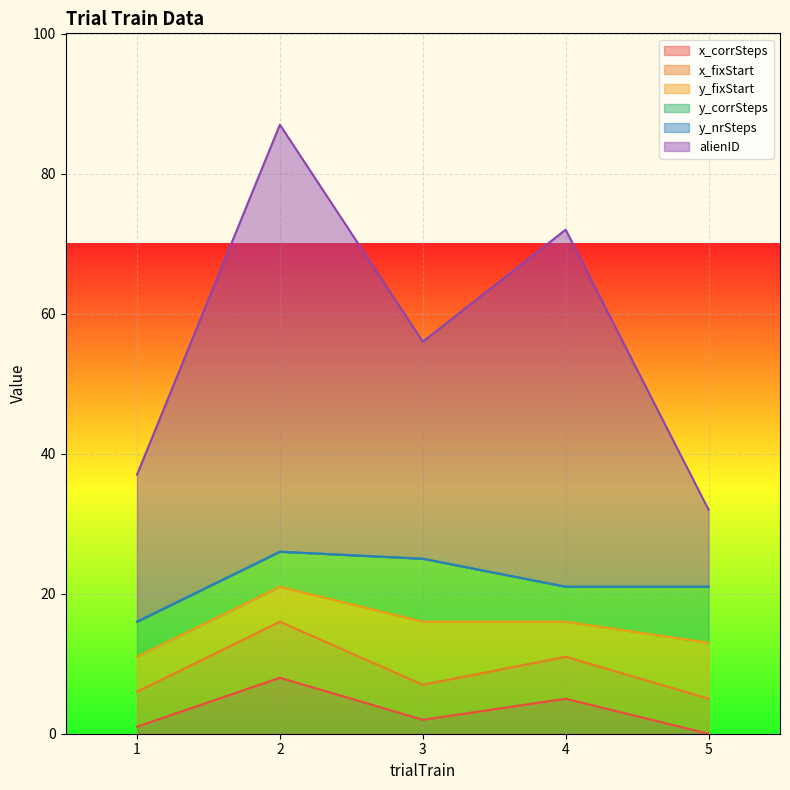

What is the value of the y_fixStart point at the 5th from the left?

8